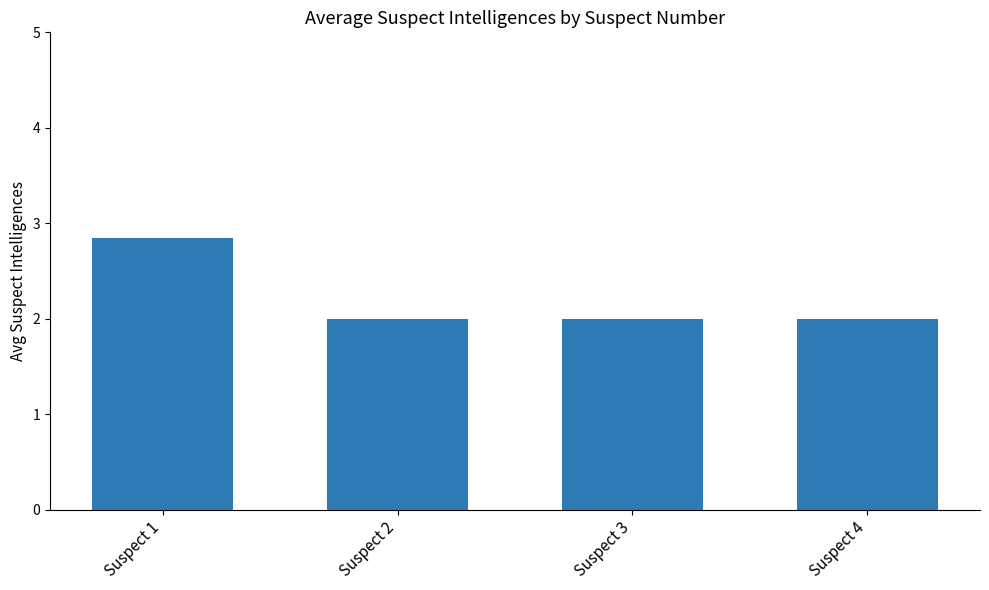

What is the maximum value shown in the chart?

2.9